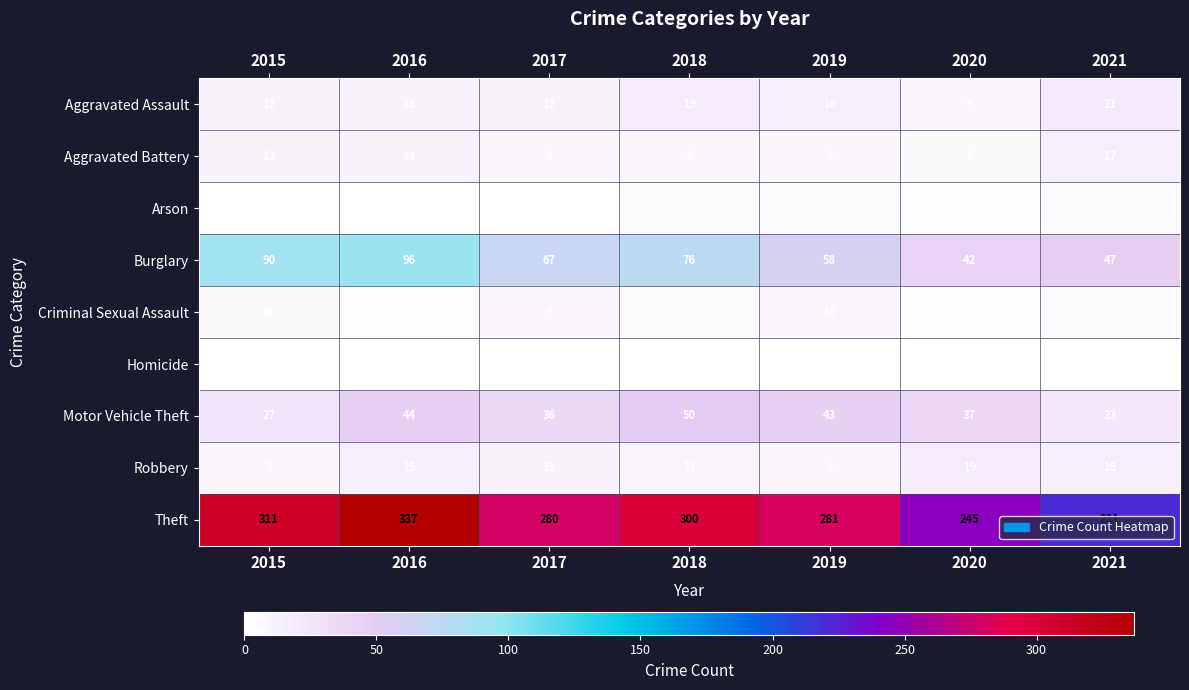

Rank the series at 2019 from highest to lowest value.

Theft, Burglary, Motor Vehicle Theft, Aggravated Assault, Criminal Sexual Assault, Robbery, Aggravated Battery, Arson, Homicide